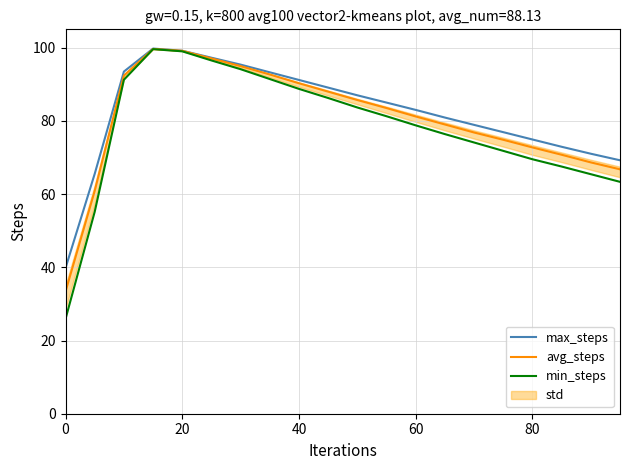

What is the maximum value for max_steps?

99.8